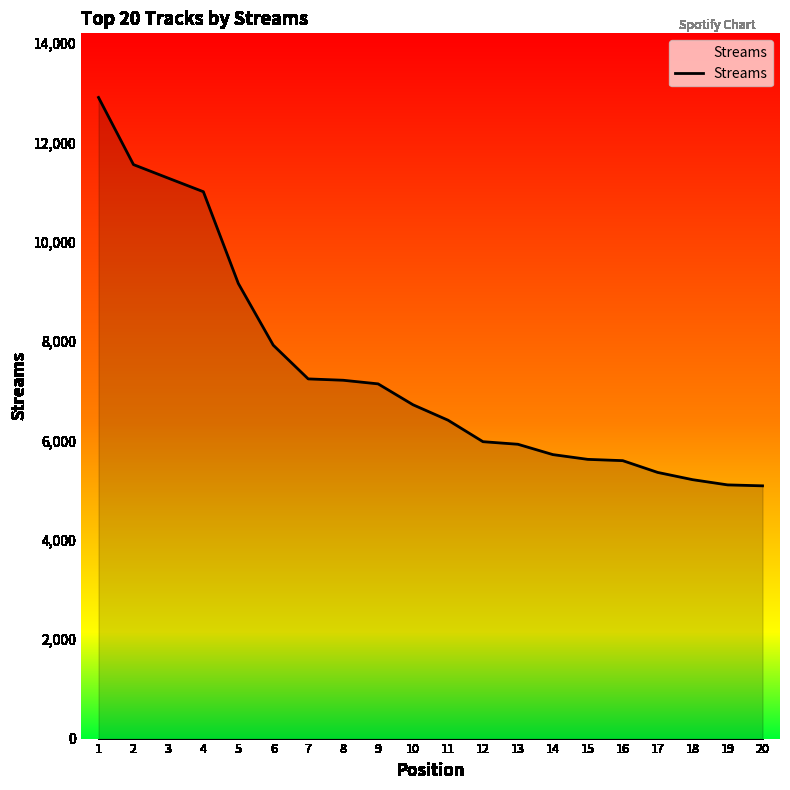

True or false: the data shows 9154 at 10.

False